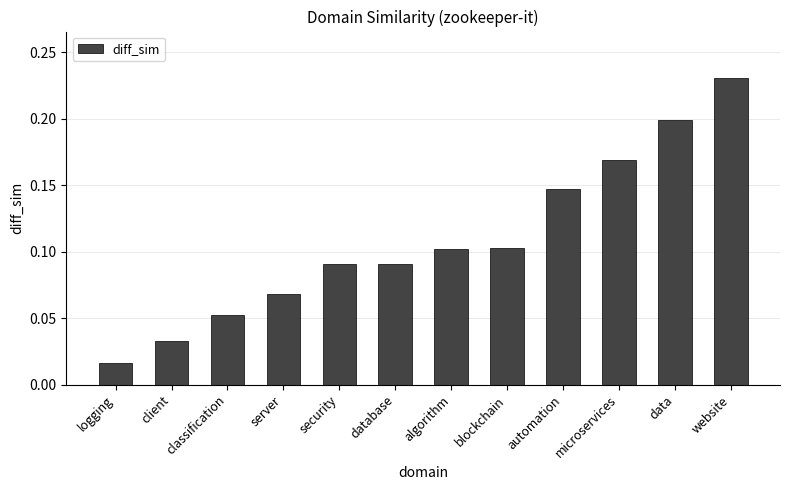

What position from the left is data?

11